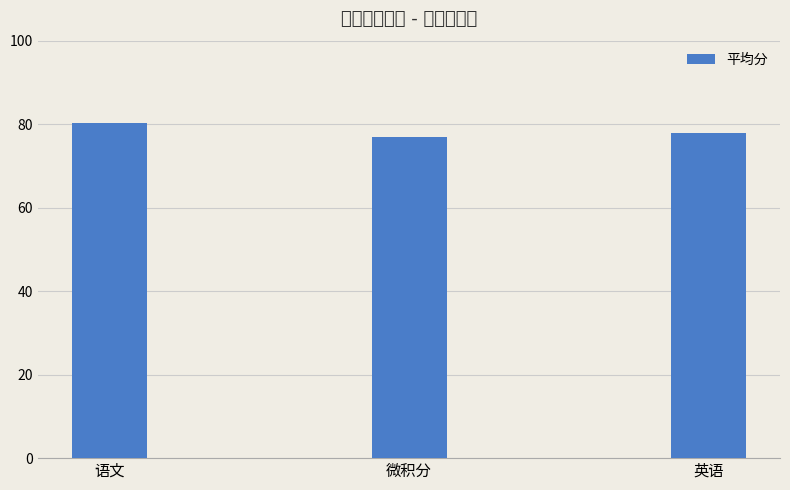

What is the greatest value displayed?

80.2